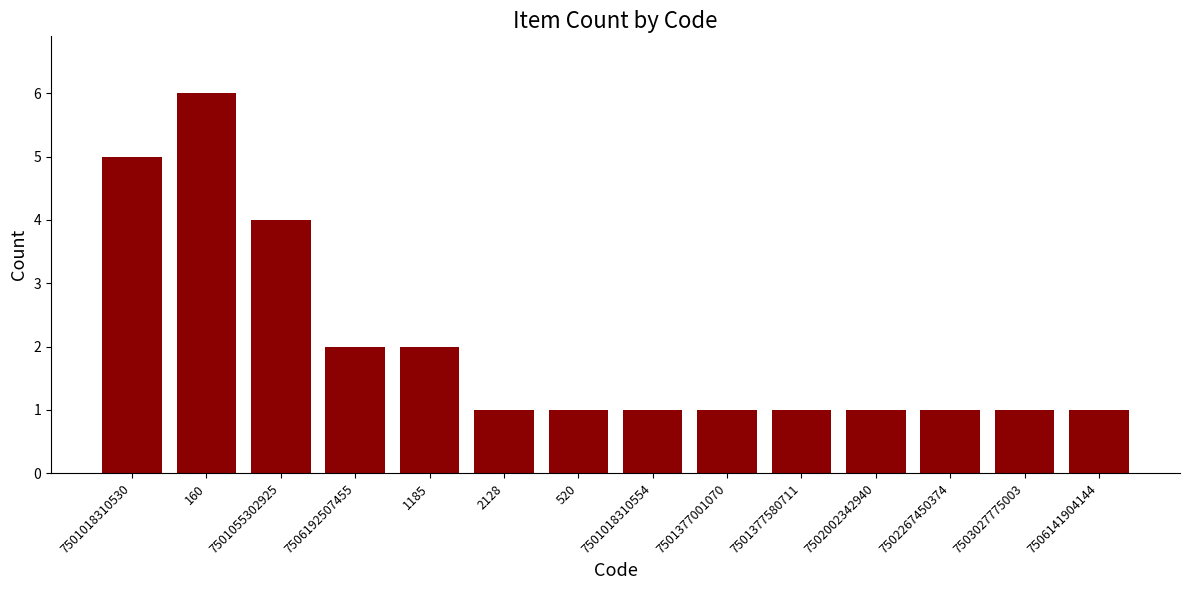

What is the value of the 3rd bar from the left?

4